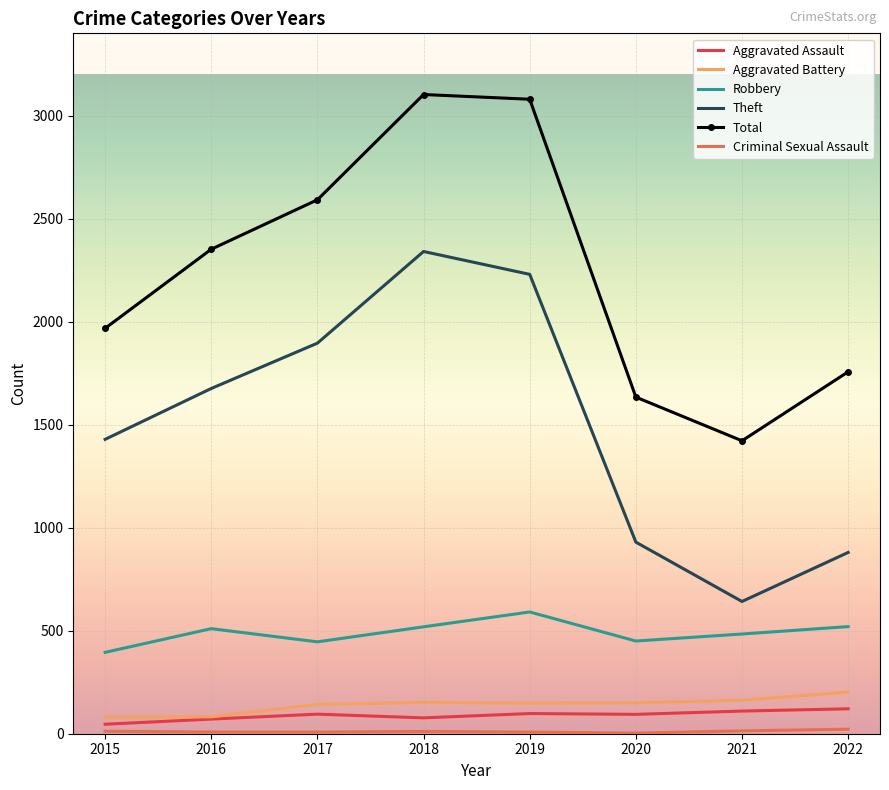

At which label does Robbery reach its peak?

2019